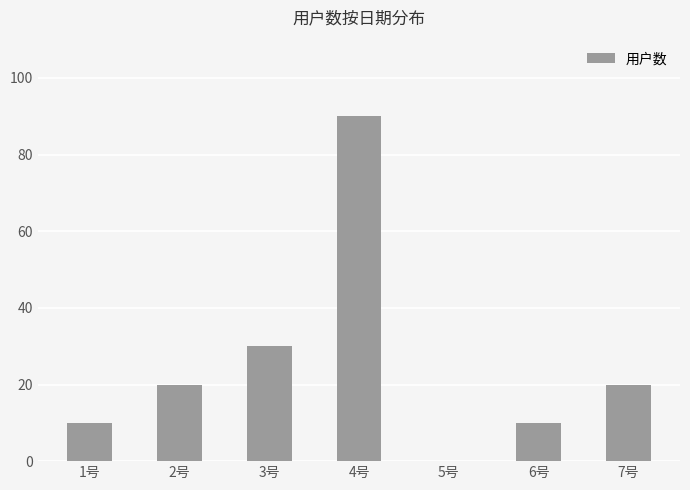

At which category does the chart reach its peak across all series?

4号